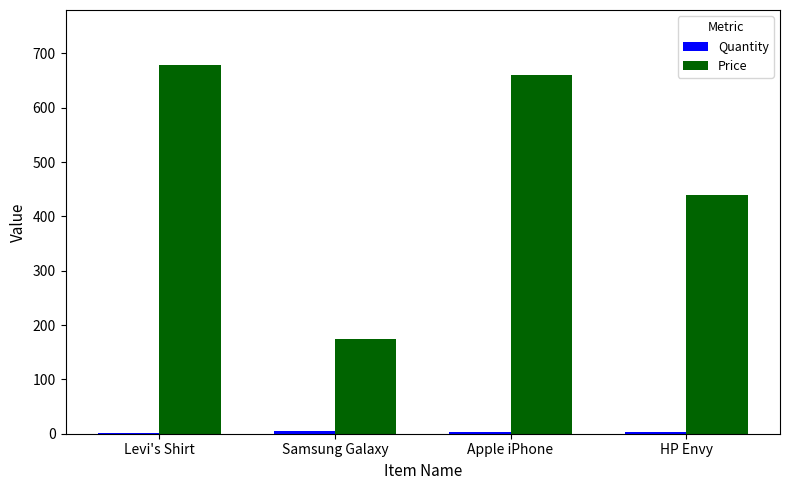

The Price series shows 440 at HP Envy. True or false?

True